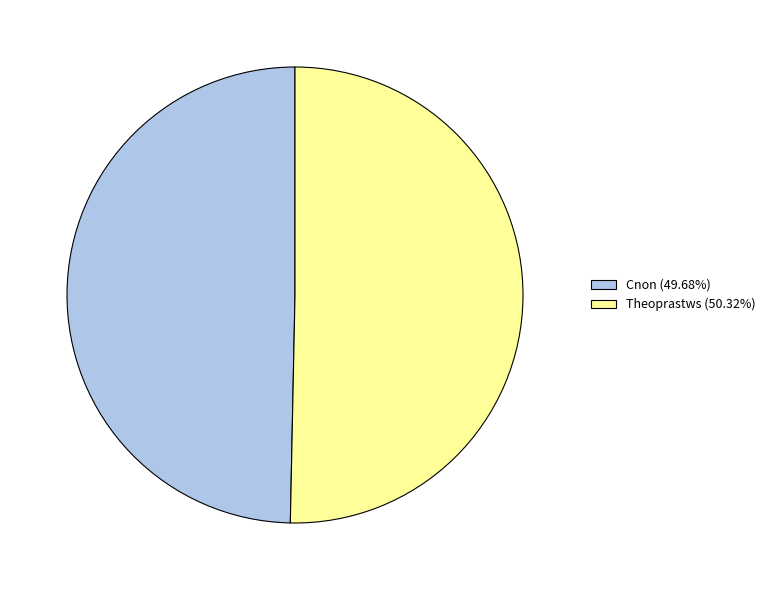

Which slice is the largest?

Theoprastws